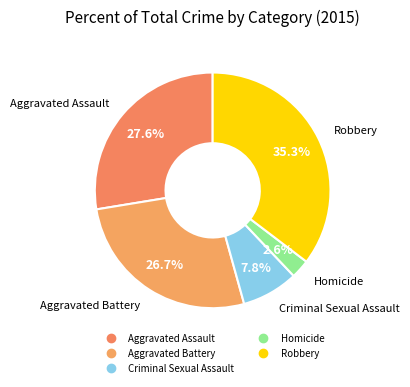

To the nearest percent, what percentage of the pie is Homicide?

3%